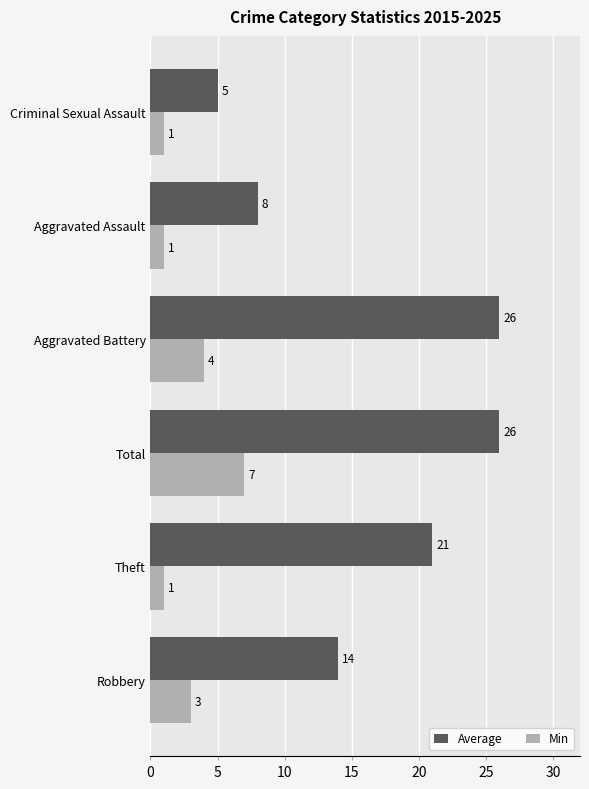

Where is Average nearest to the value 15?

Robbery